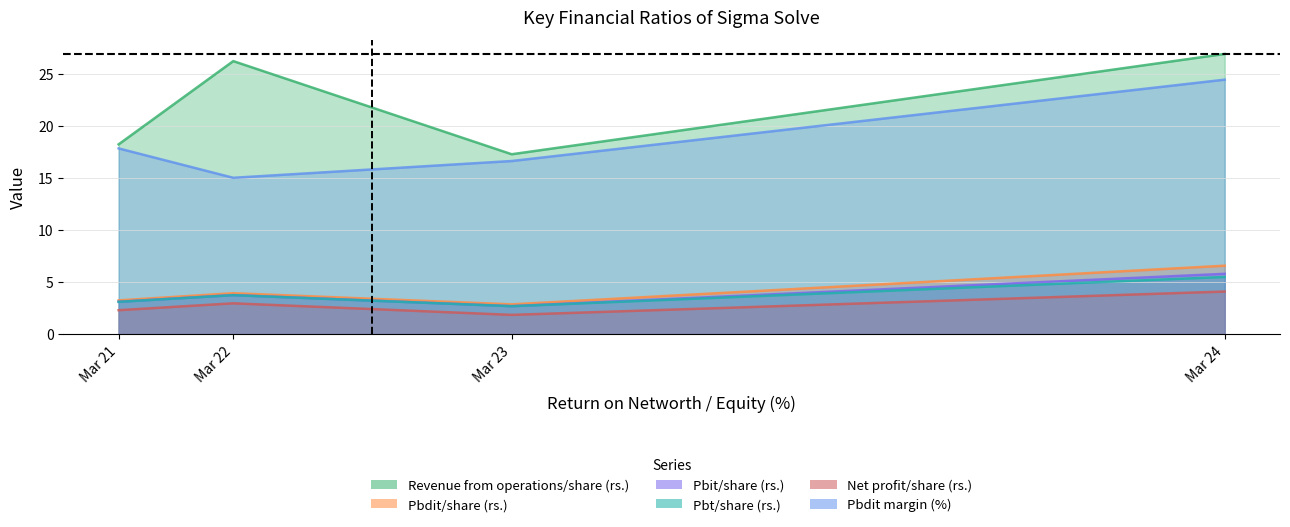

What is the difference between the second highest and second lowest values in the Pbdit margin (%) series?

1.2